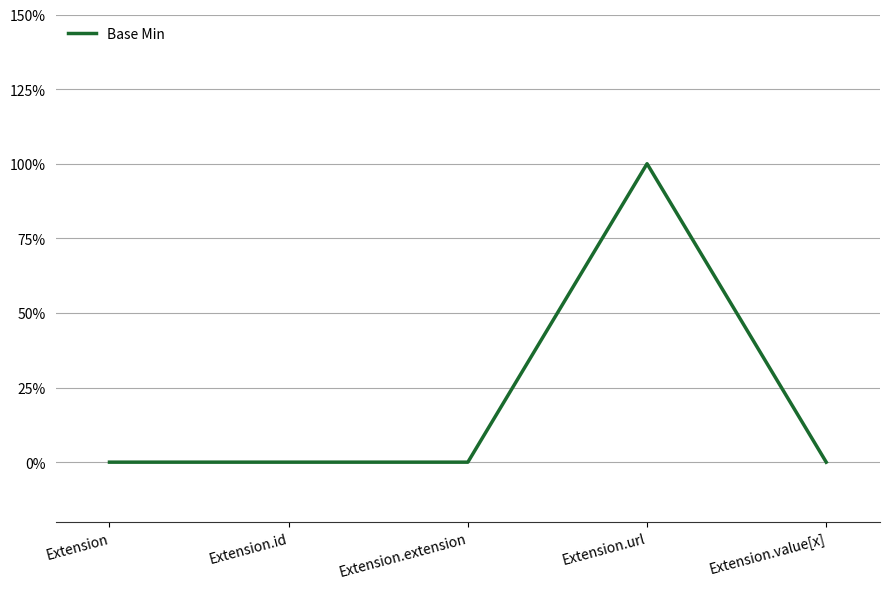

Is this an area chart (filled region under the line)?

No